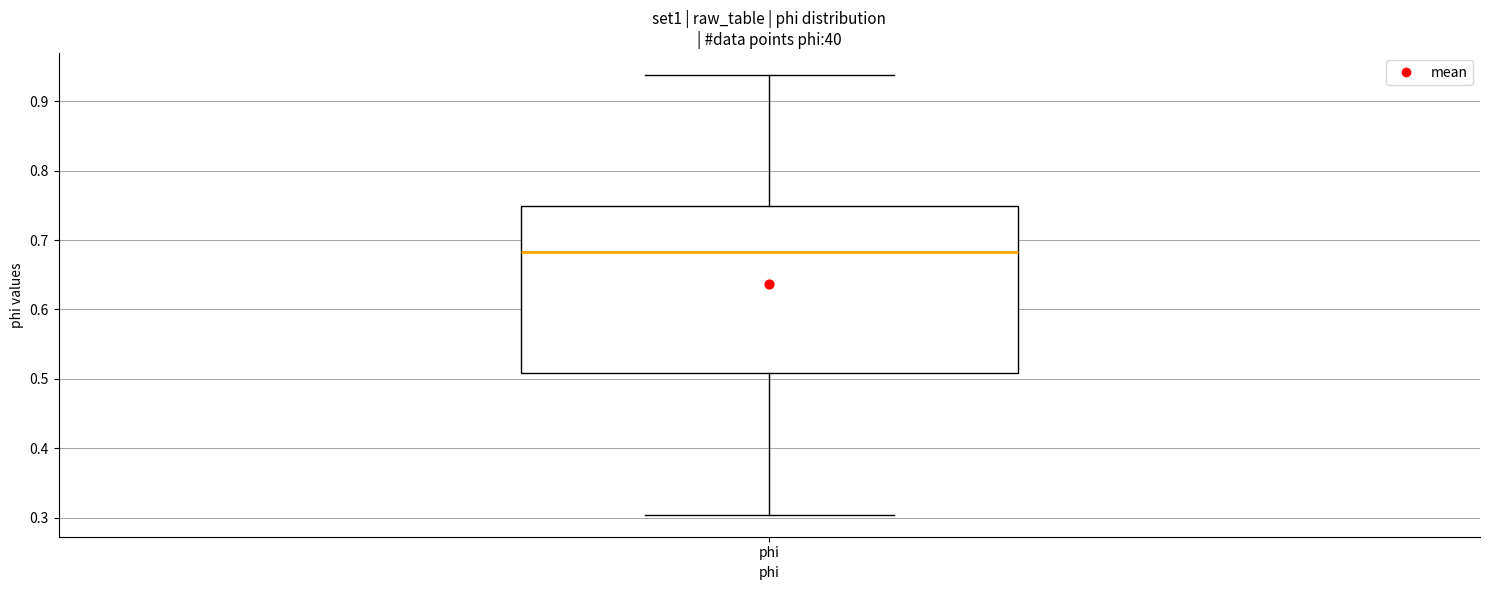

Read this box plot against the y-axis: the position of the median line, the range covered by the box, and the ends of both whiskers. The values are not printed on the chart, so give them approximately, as read against the axis.

median 0.68, box 0.51 to 0.75, whiskers 0.30 to 0.94